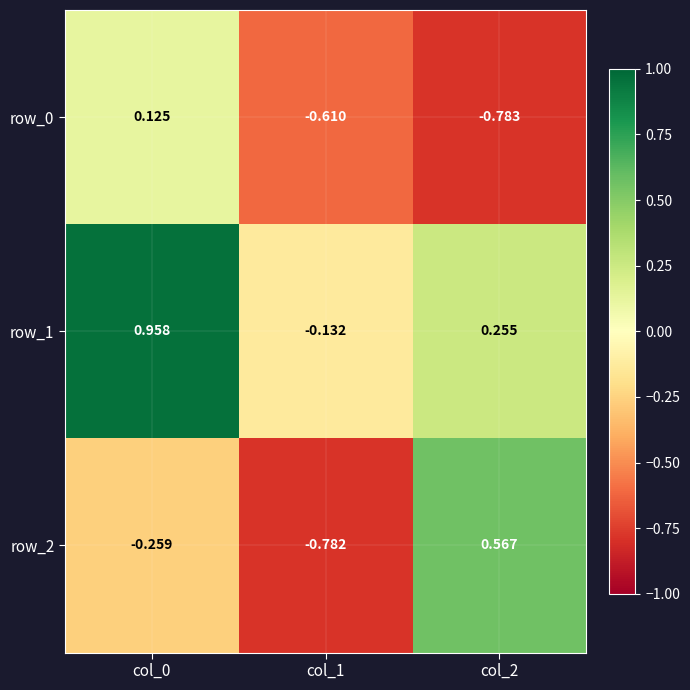

Is the value of row_2 at col_2 greater than the value of row_1 at col_2?

Yes